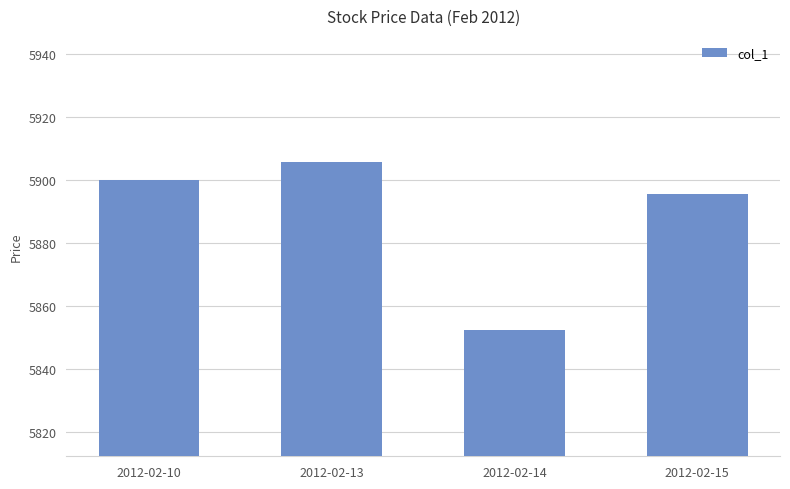

What is the average value?

5888.4